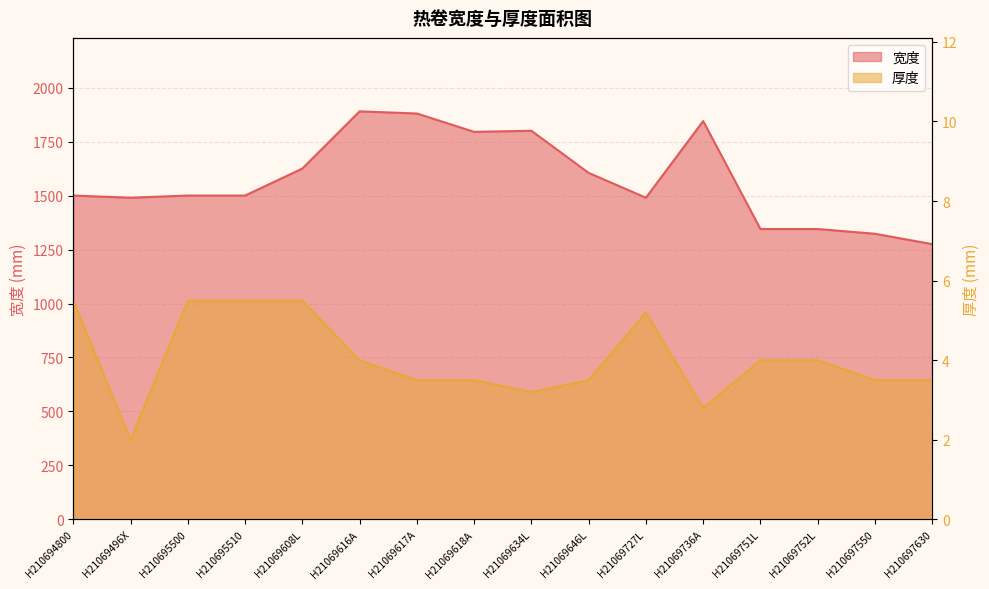

What are all the series names shown in the legend?

宽度, 厚度